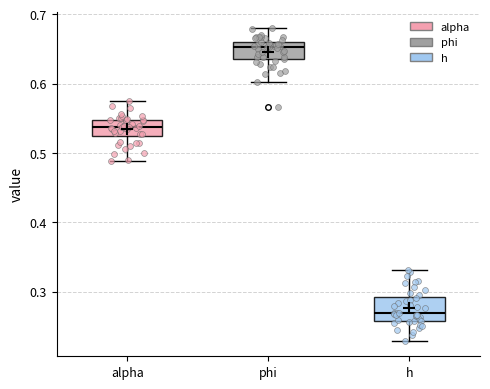

Reading left to right, read every box against the y-axis: the position of its median line, the range the box covers, and the ends of its whiskers. The values are not printed on the chart, so give them approximately, as read against the axis.

alpha: median 0.54, box 0.52 to 0.55, whiskers 0.49 to 0.57
phi: median 0.65, box 0.63 to 0.66, whiskers 0.60 to 0.68
h: median 0.27, box 0.26 to 0.29, whiskers 0.23 to 0.33